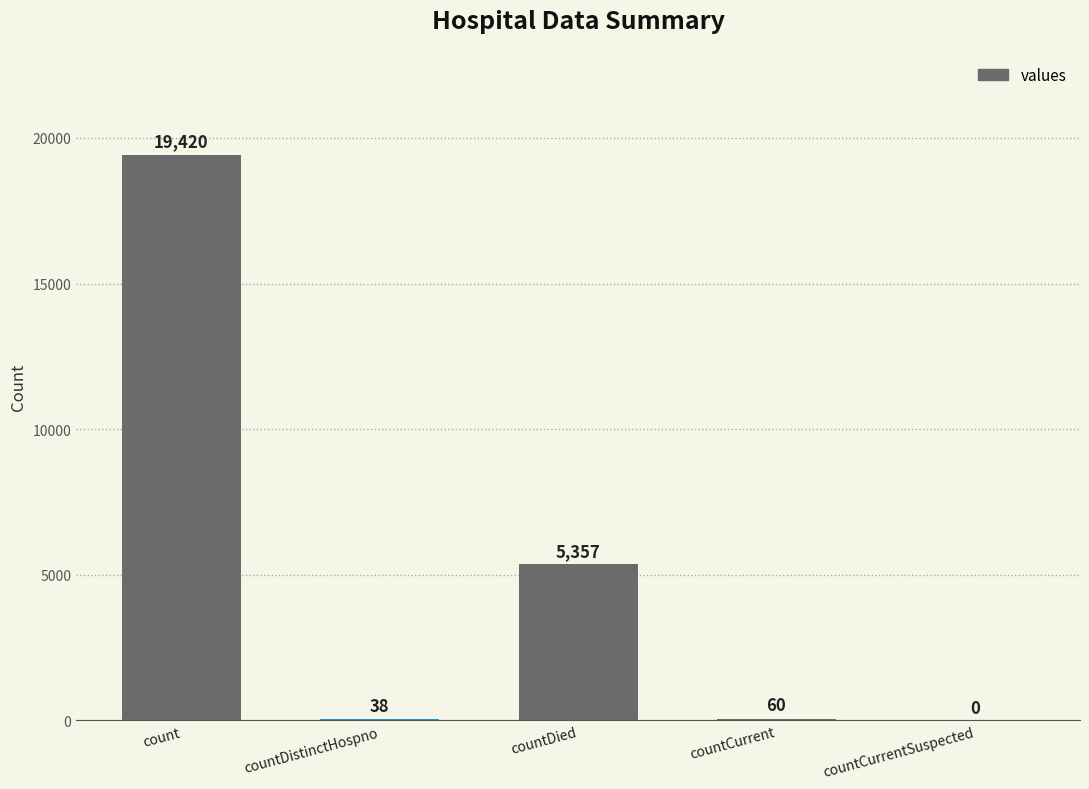

Which has a higher value, countCurrentSuspected or countDied?

countDied